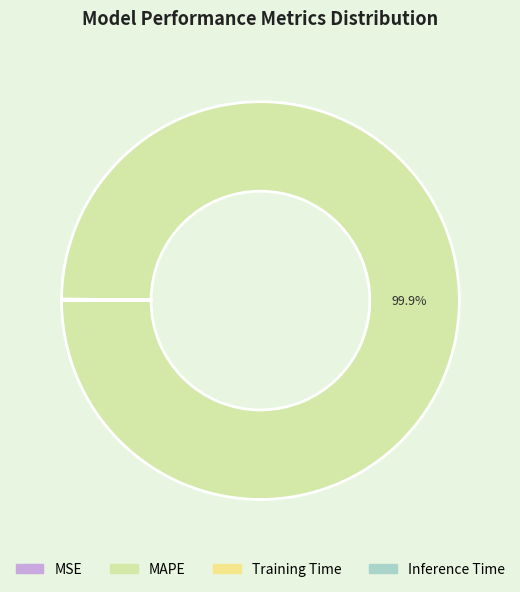

What is the majority slice?

MAPE